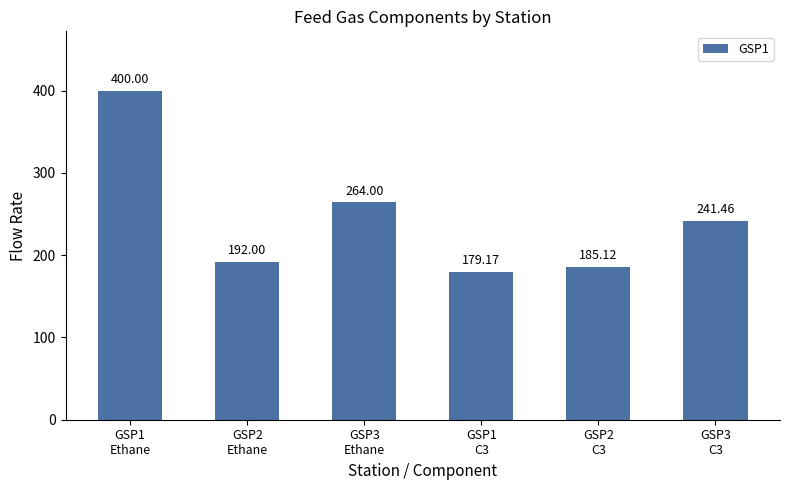

The value at GSP1
C3 is 72.8. True or false?

False